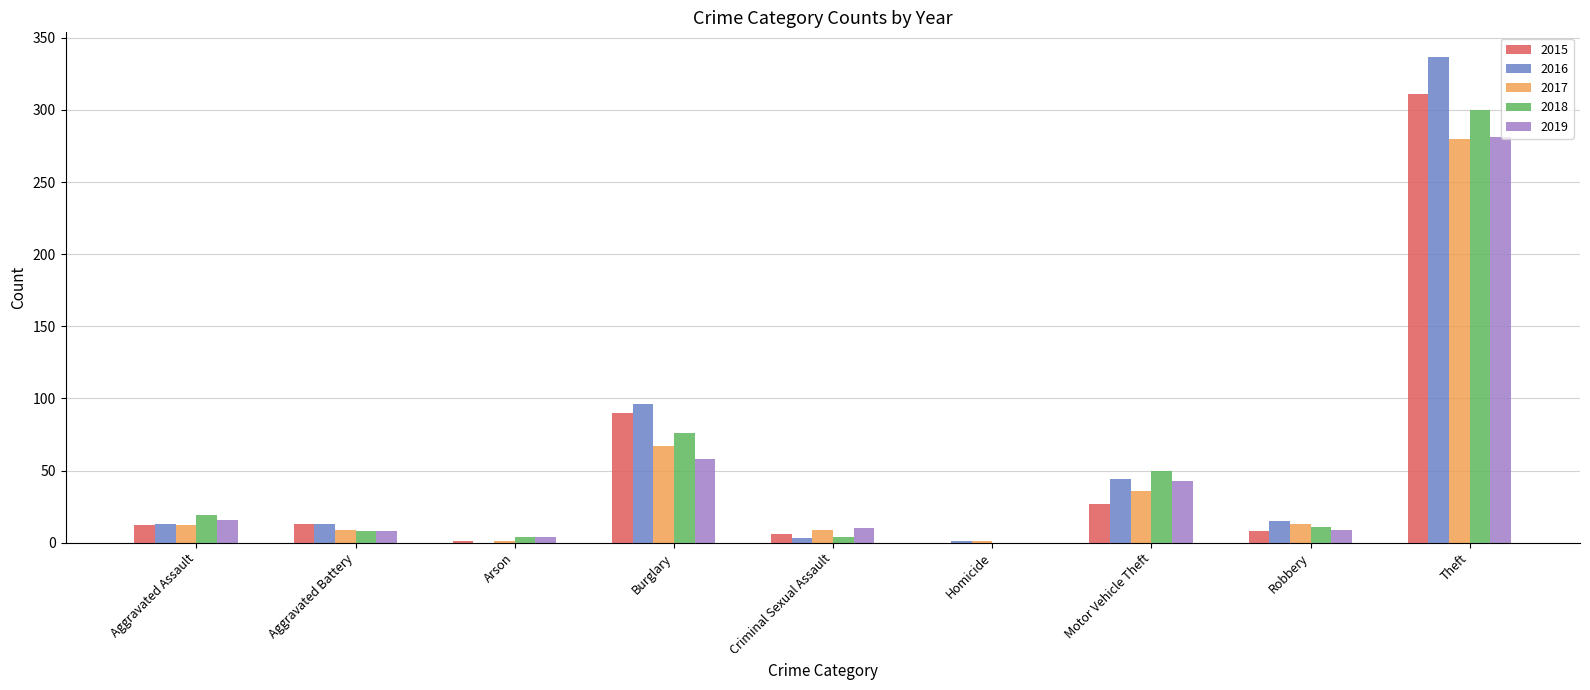

Between Robbery and Theft, which series saw the biggest shift?

2016